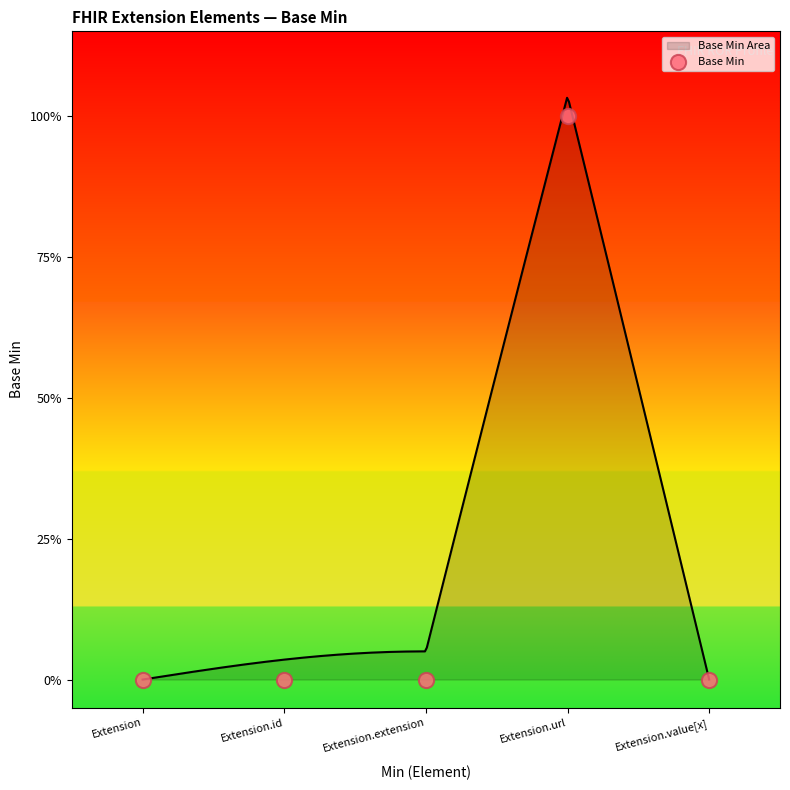

Between Extension.url and Extension.value[x], which is larger?

Extension.url